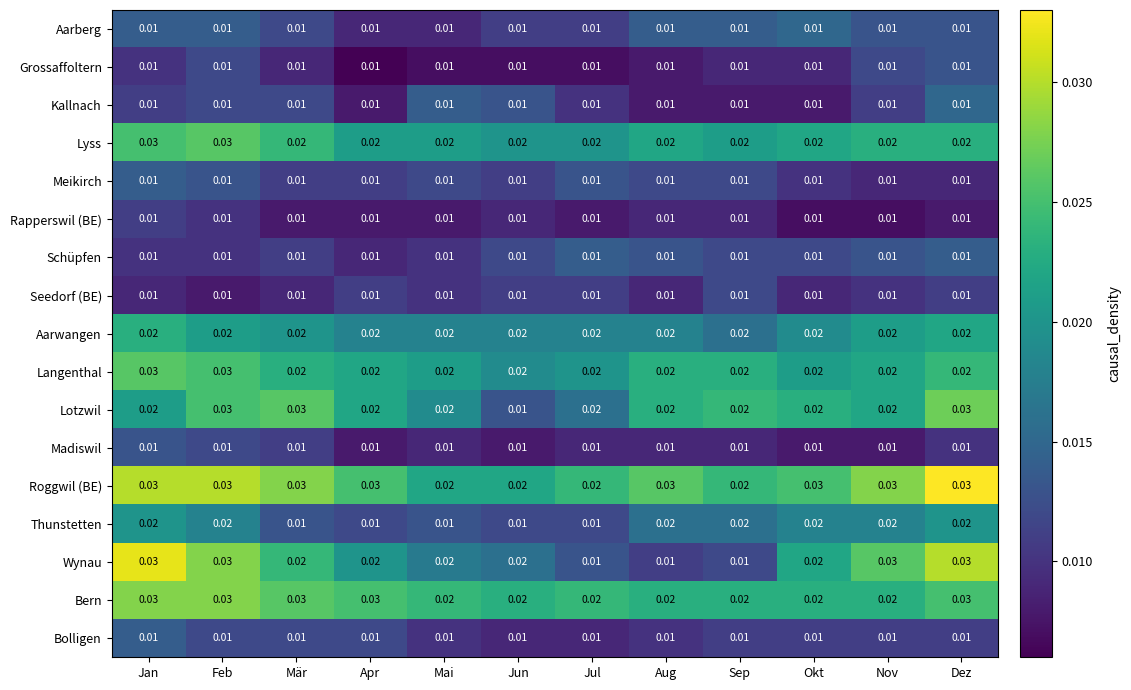

Which series has the largest total across all categories?

Roggwil (BE)